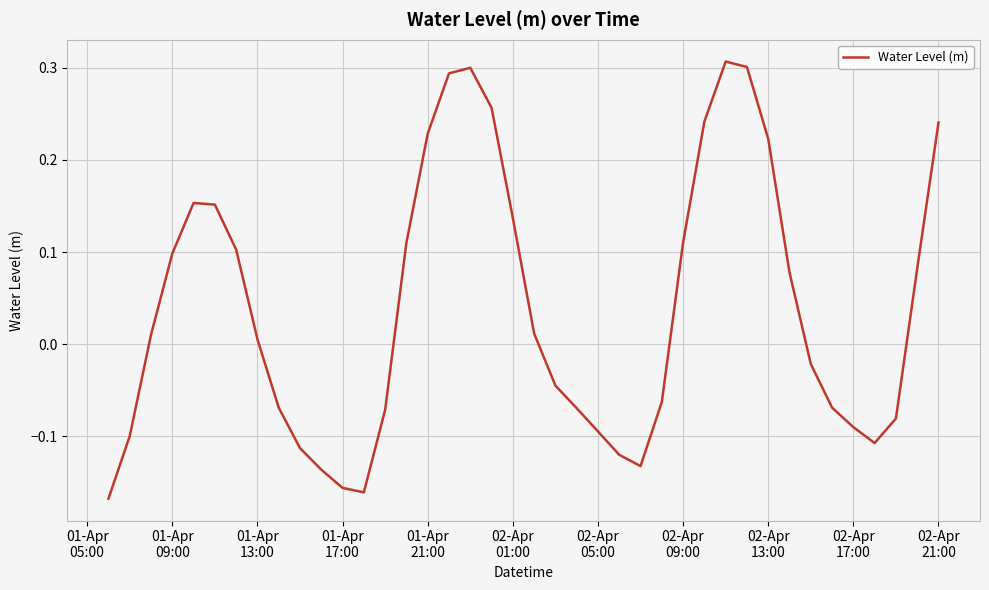

What is the difference between the maximum and minimum values?

0.5